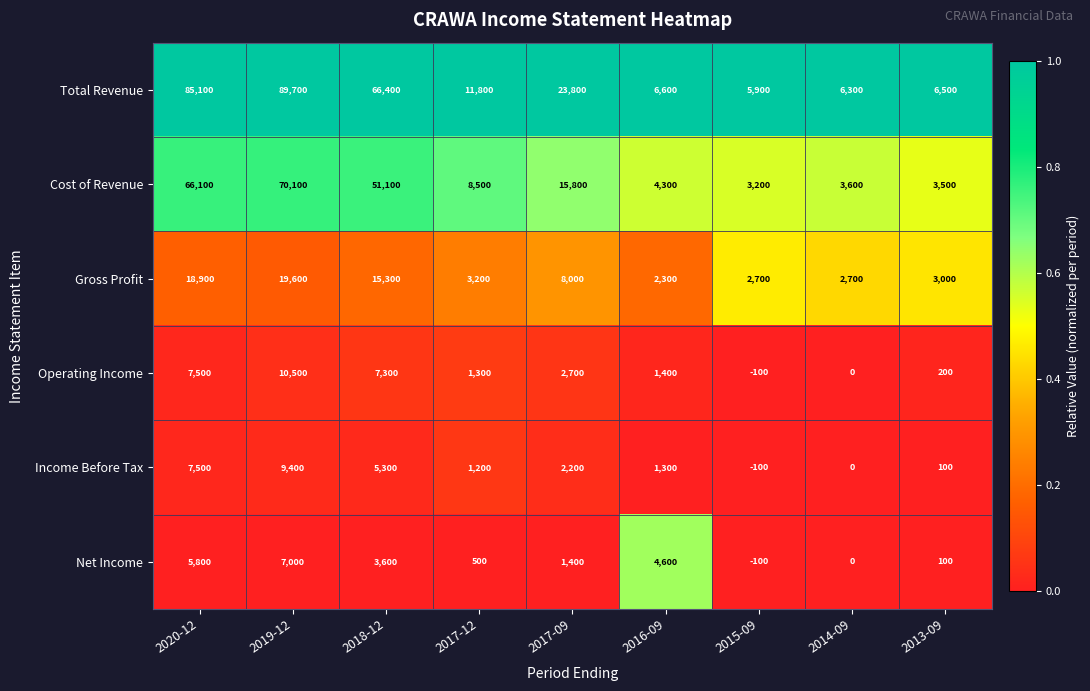

Between 2017-12 and 2015-09, which series saw the biggest shift?

Total Revenue